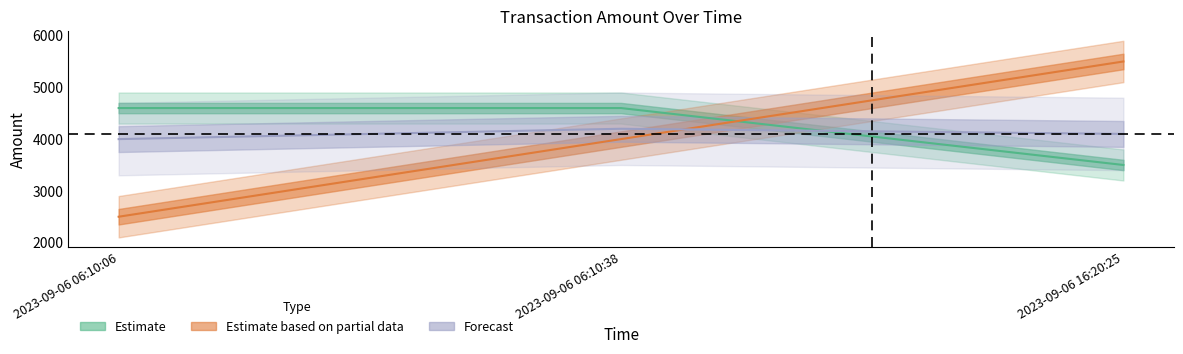

True or false: index has a value of 4000 at 2023-09-06 06:10:38.

True